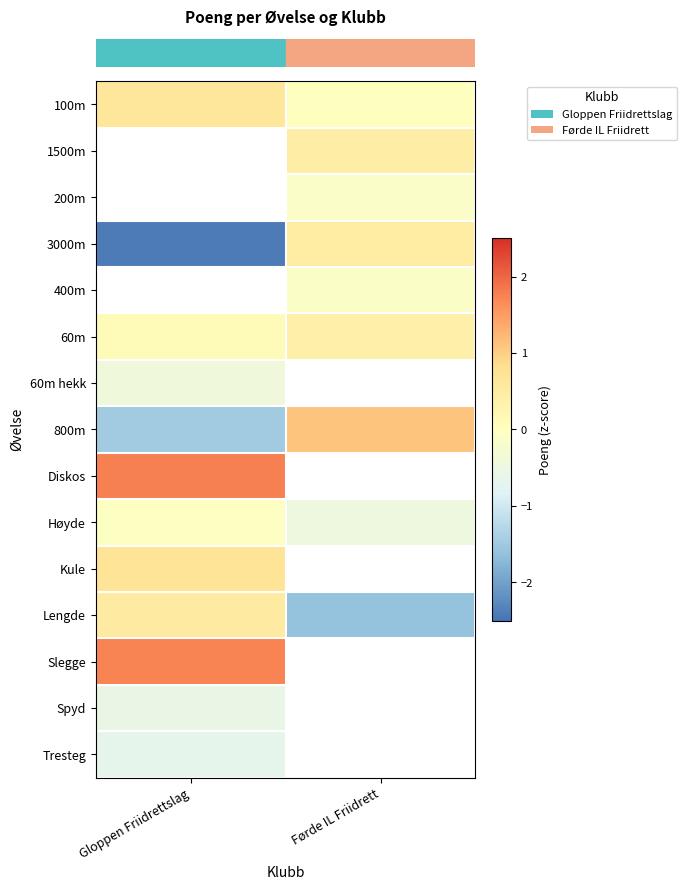

How many negative values does the row_3 series have?

1